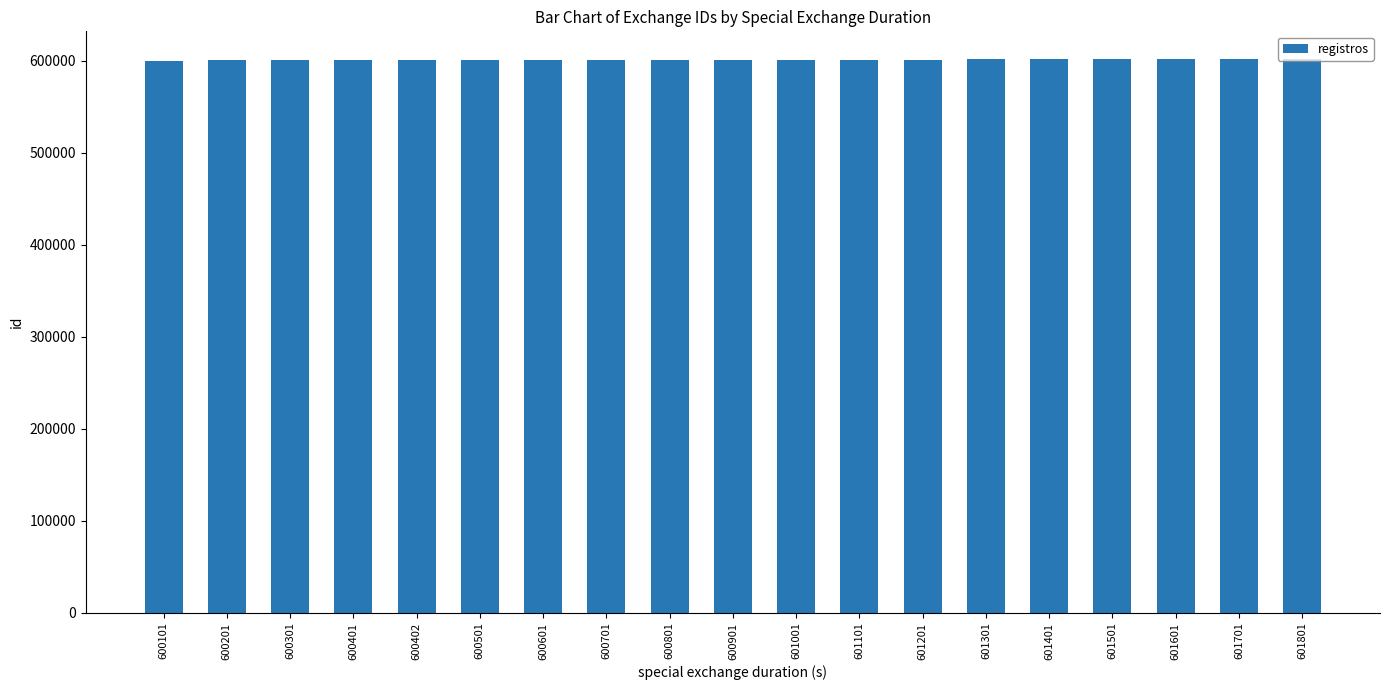

Approximately how many times larger is the value at 601801 compared to 601001?

1.0